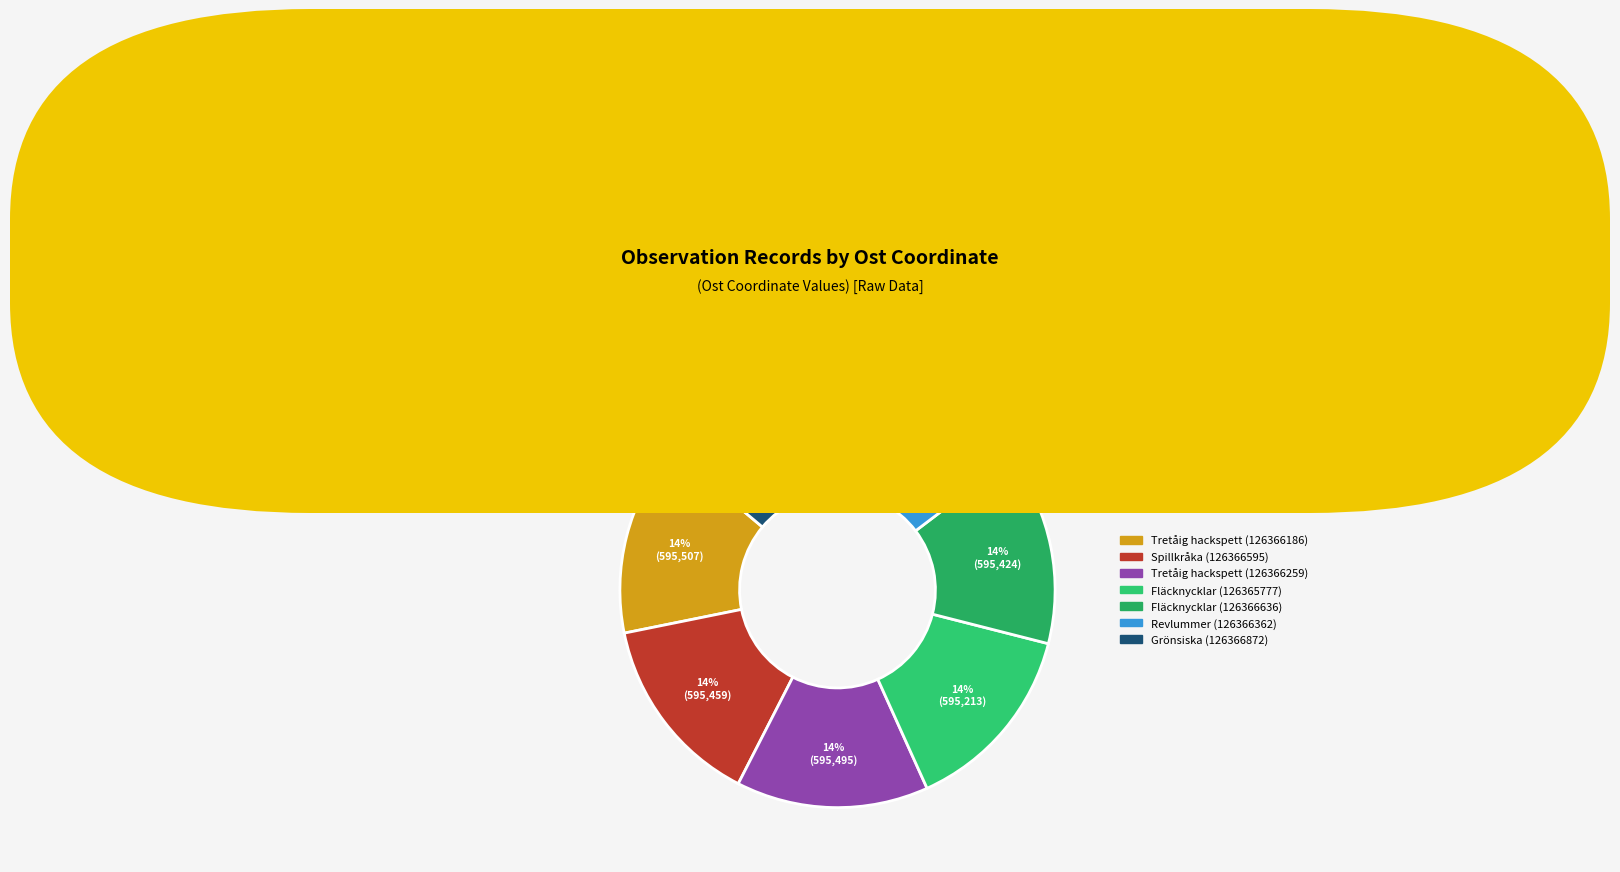

What percentage is the Spillkråka (126366595) slice, to the nearest percent?

14%